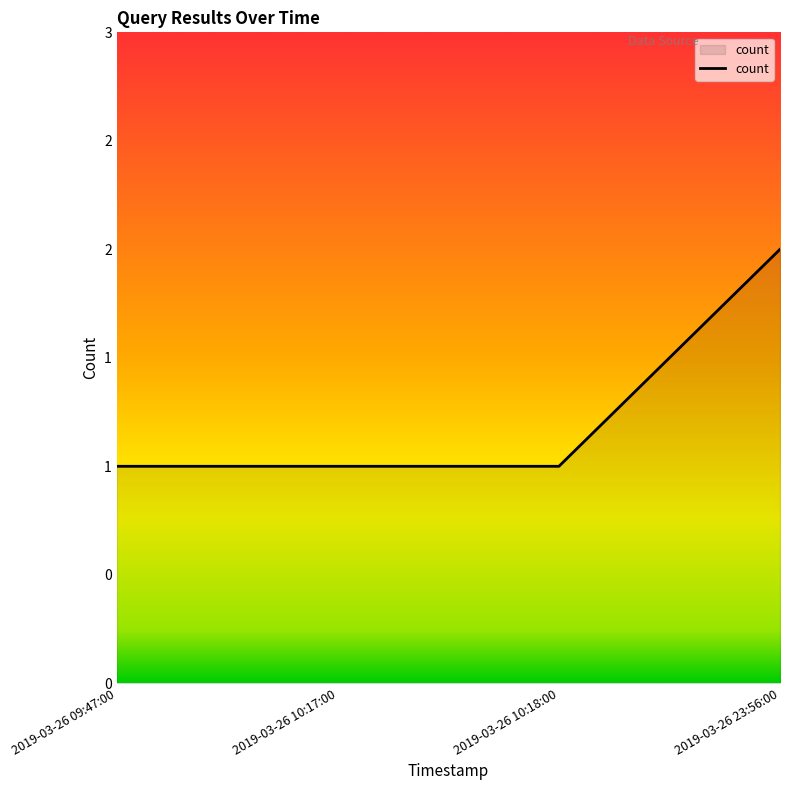

The value at 2019-03-26 10:18:00 is 0. True or false?

False